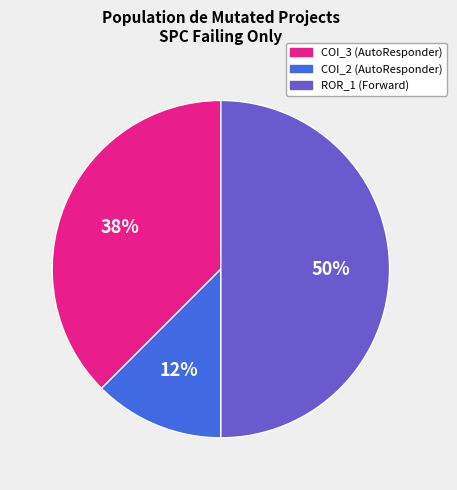

To the nearest percent, what percentage of the pie is ROR_1 (Forward)?

50%